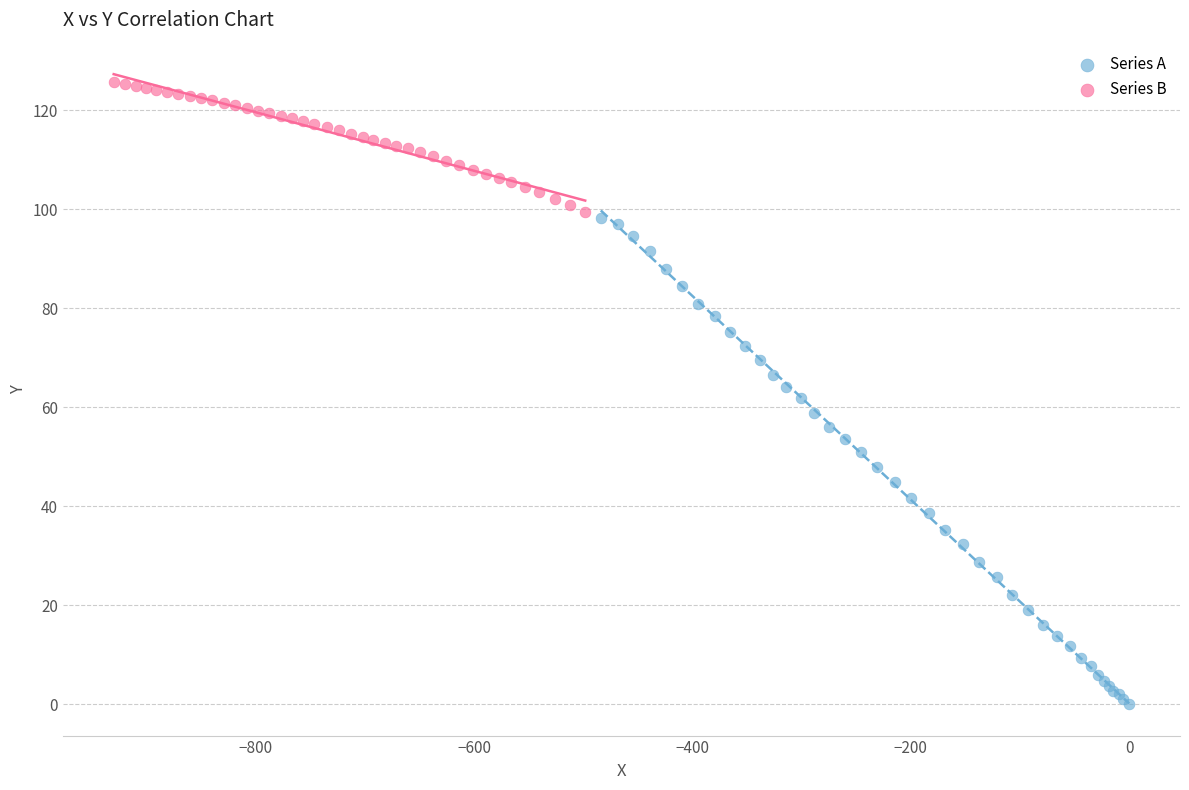

Which series contains the highest Y value?

Series B